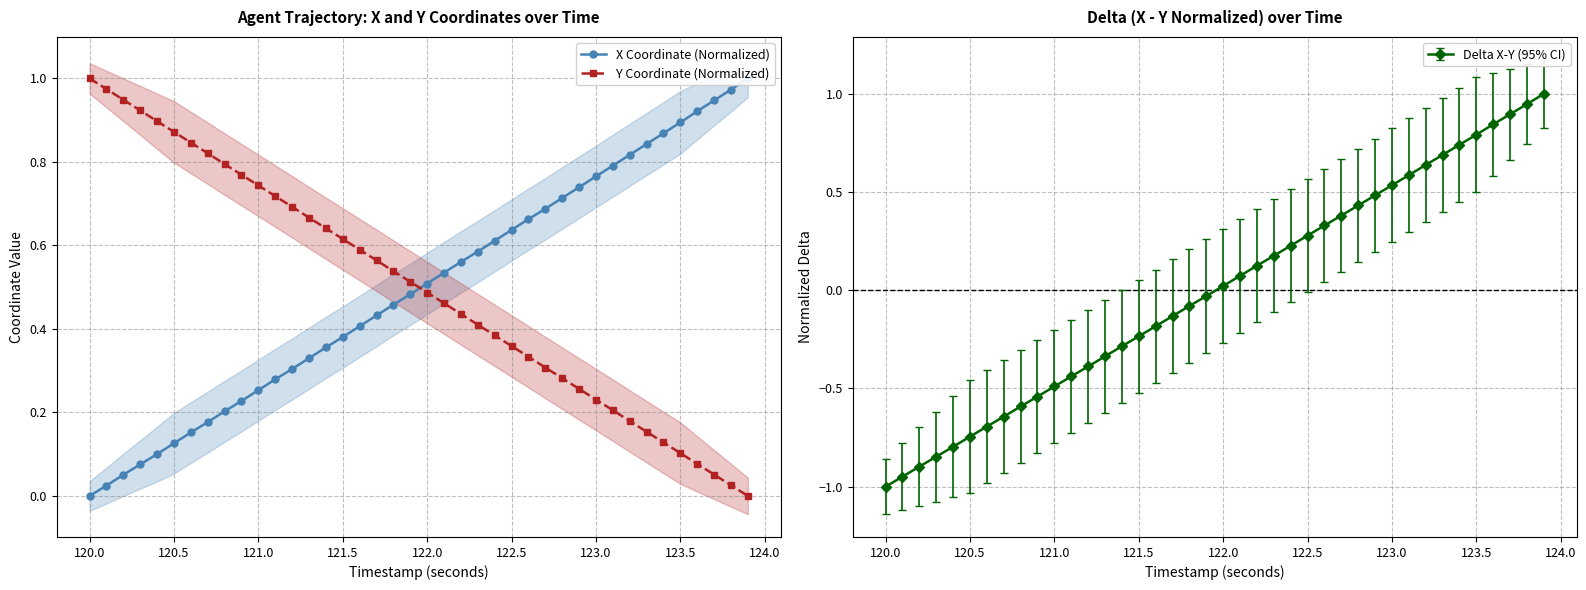

True or false: Y Coordinate (Normalized) has more than 2 points higher than both neighbors.

False